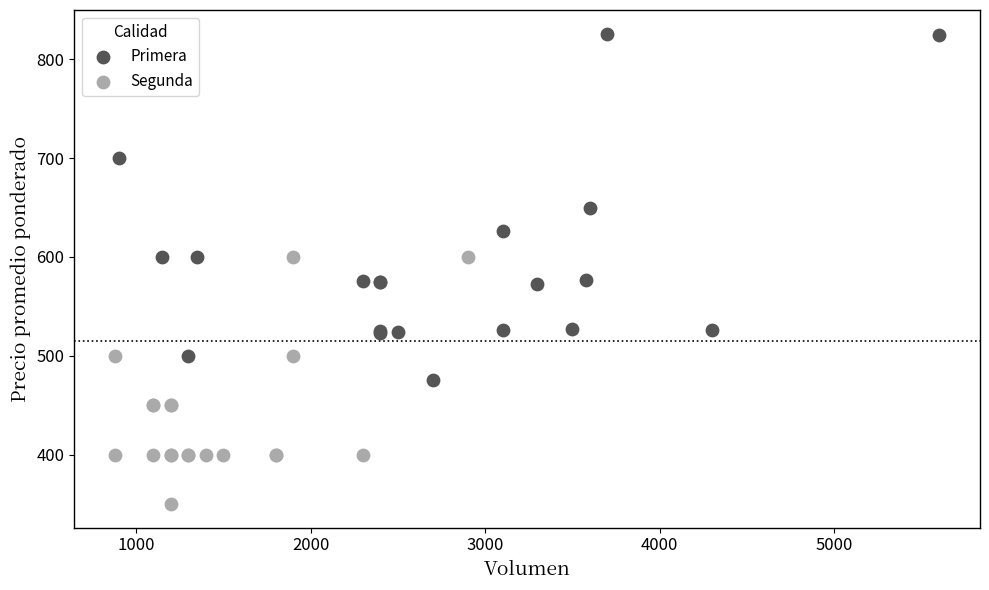

Which series has the largest Y range (max minus min)?

Primera